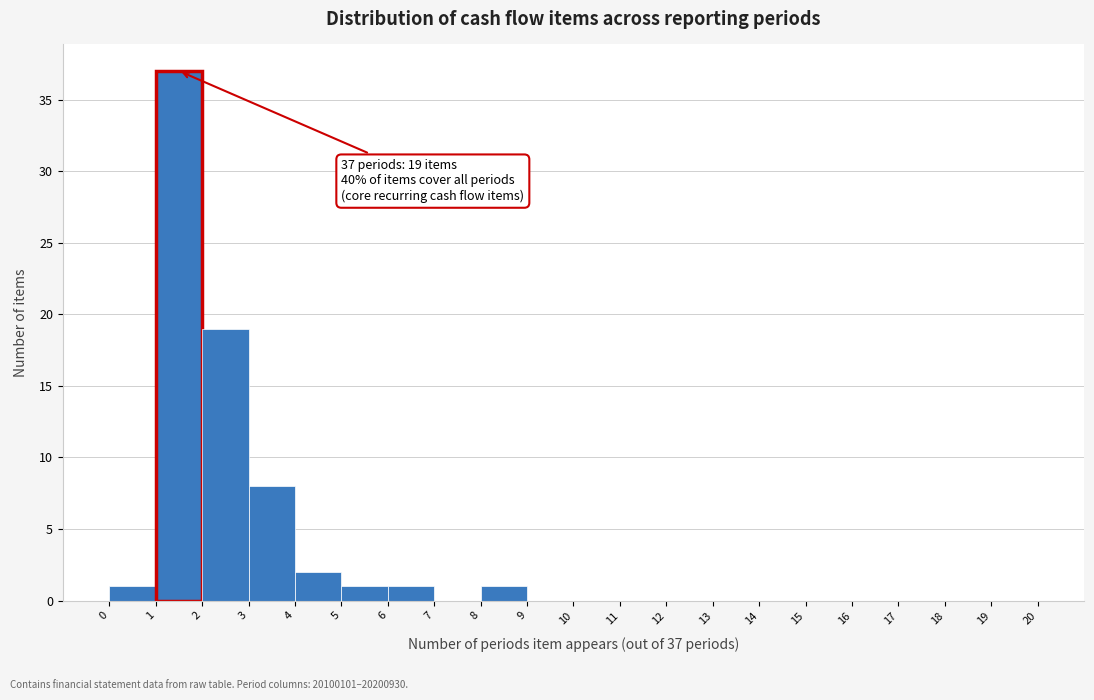

Over which range of the x-axis is the bar tallest?

1 to 2